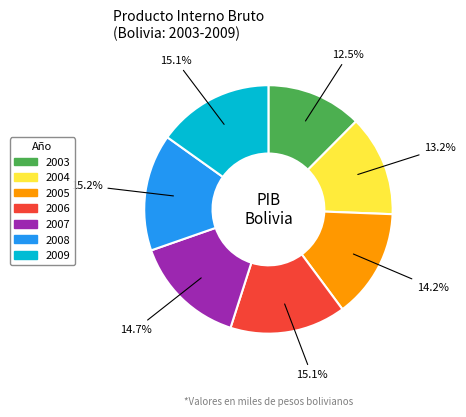

Between 2003 and 2004, which is larger?

2004